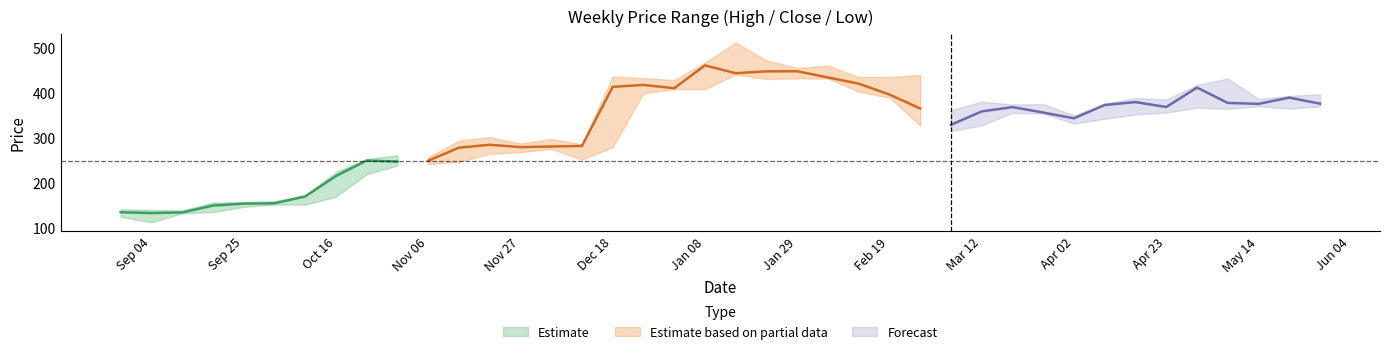

What is the sum of the Low values at 2006-12-25 and 2007-01-08?

808.8